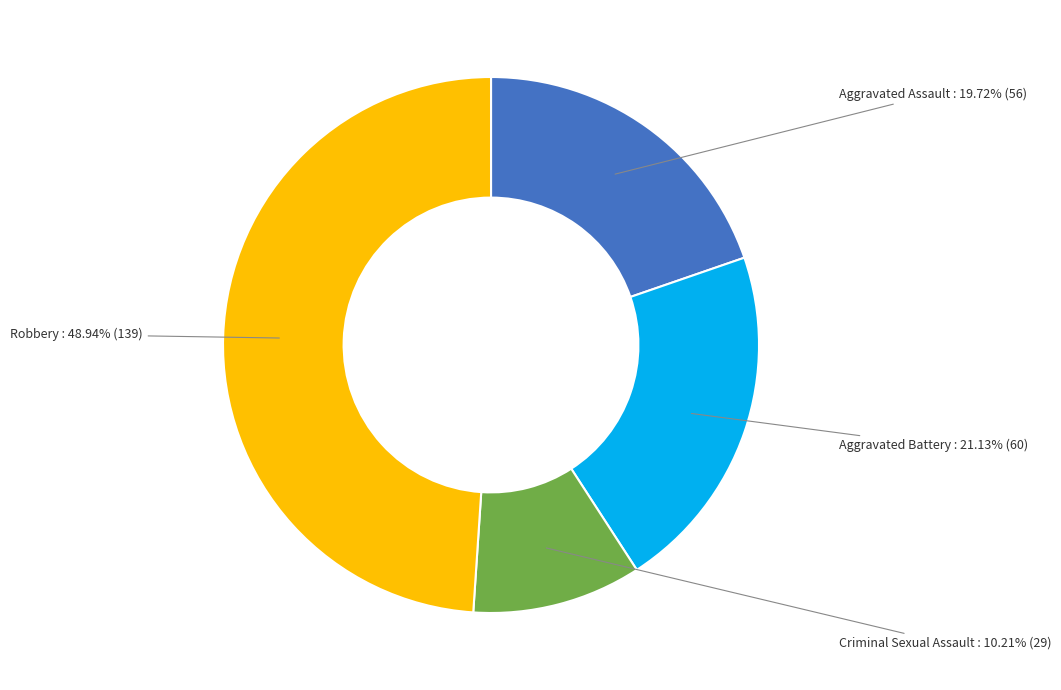

Is there a majority slice in this chart?

No